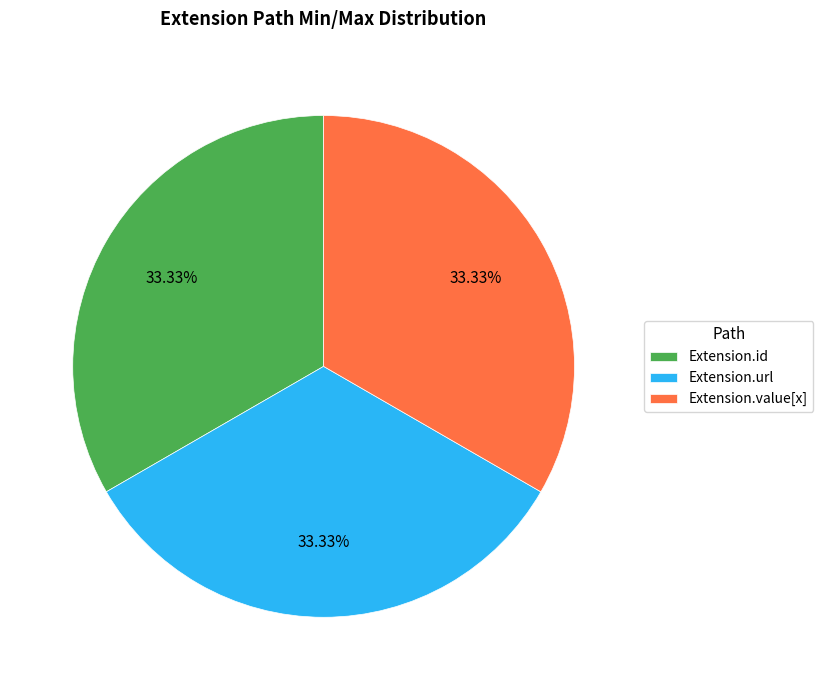

Is Extension.value[x] the majority of the pie?

No